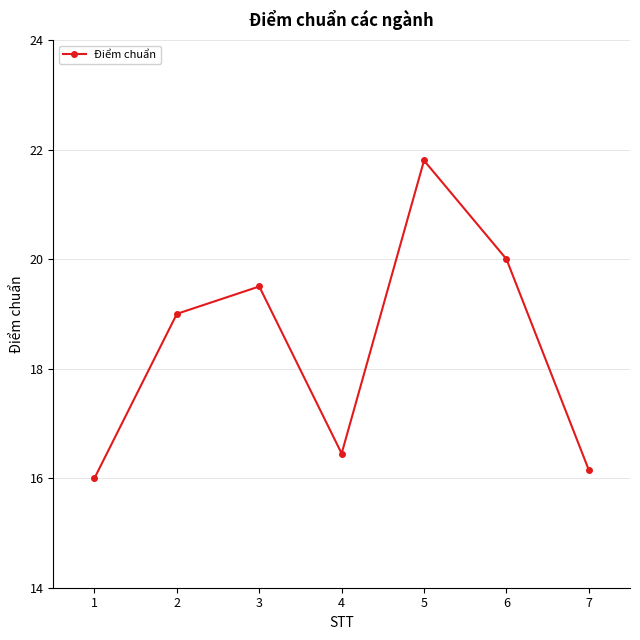

Read the value at 6.

20.0